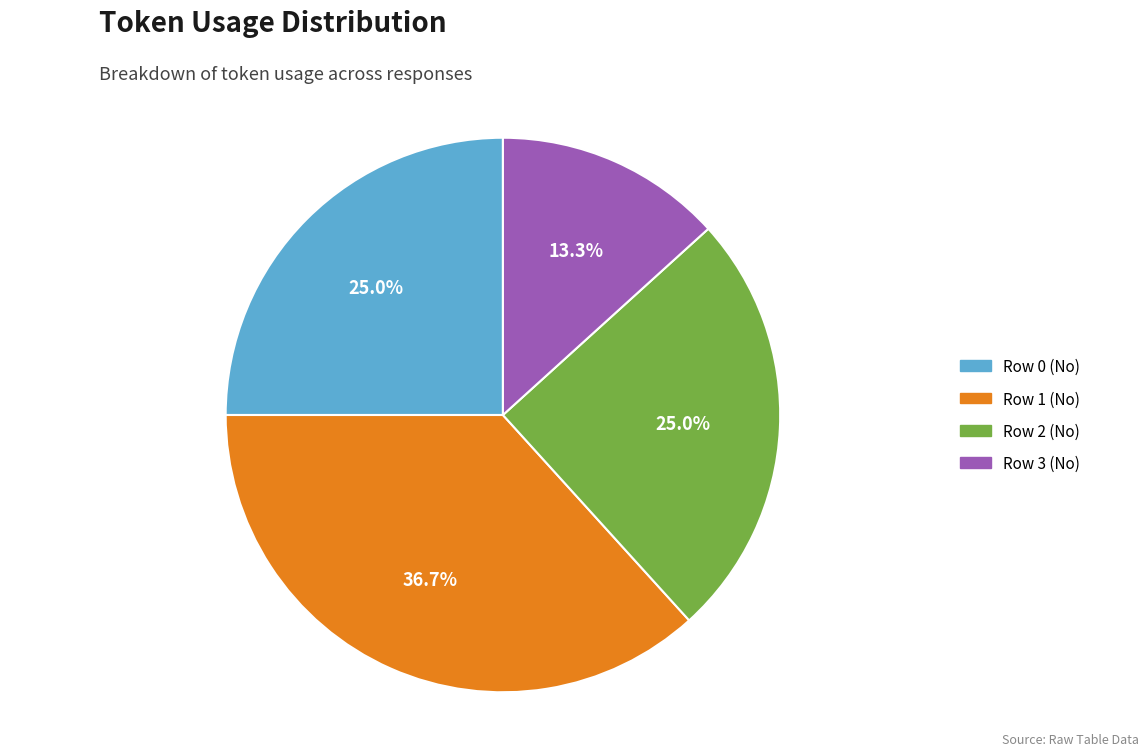

Approximately how many times larger is the value at Row 3 (No) compared to Row 2 (No)?

0.5